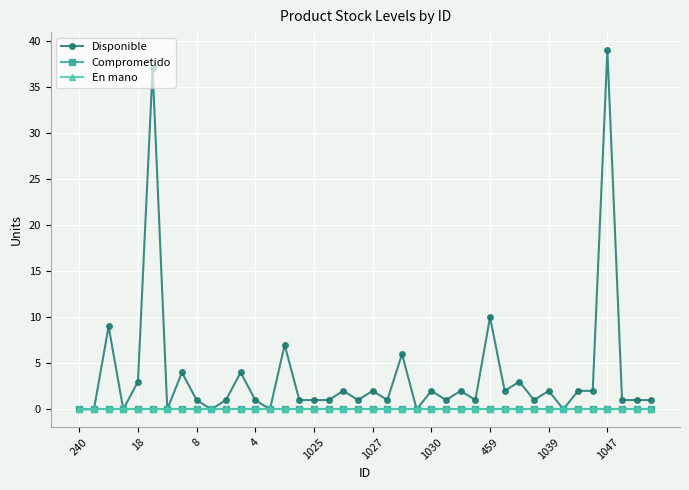

What is the sum of all Disponible values?

152